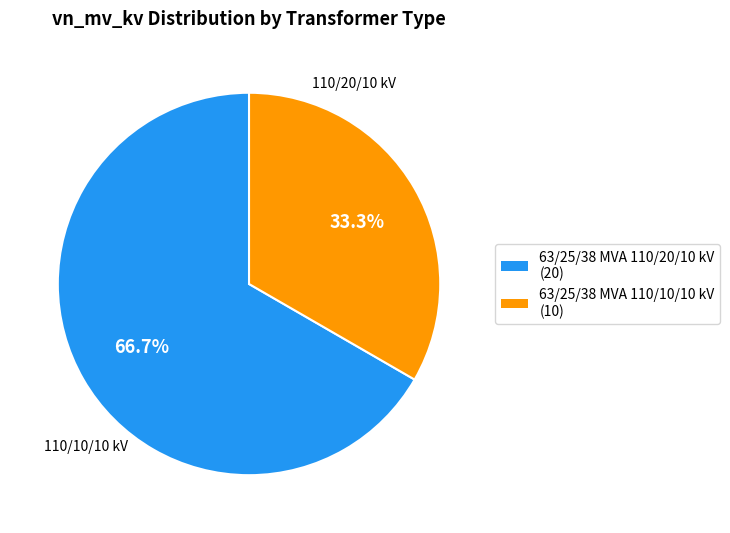

True or false: 63/25/38 MVA 110/10/10 kV accounts for 24% of the total.

False